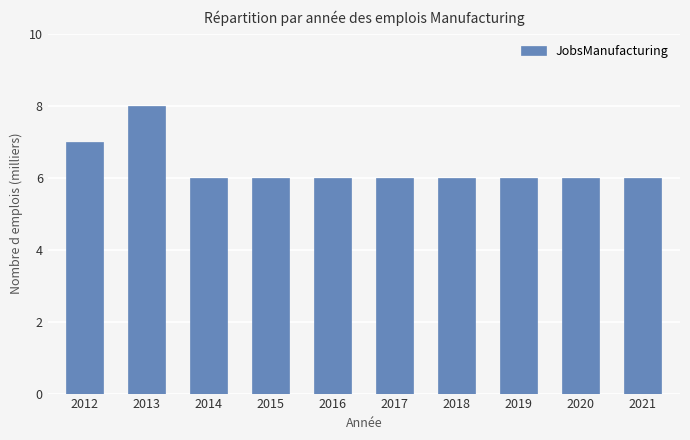

At which category does the chart reach its peak across all series?

2013